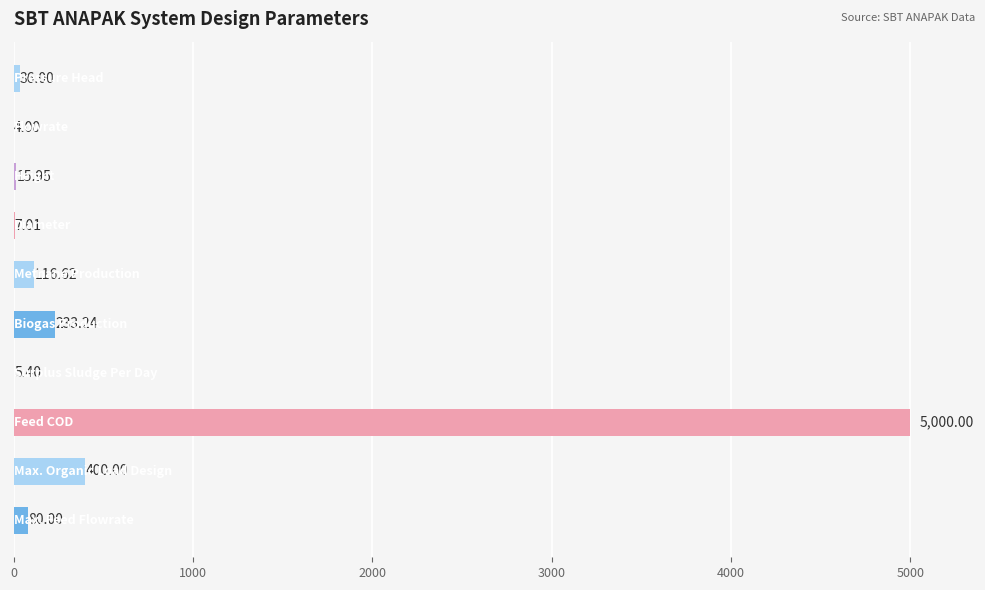

What is the sum of all values?

5898.2